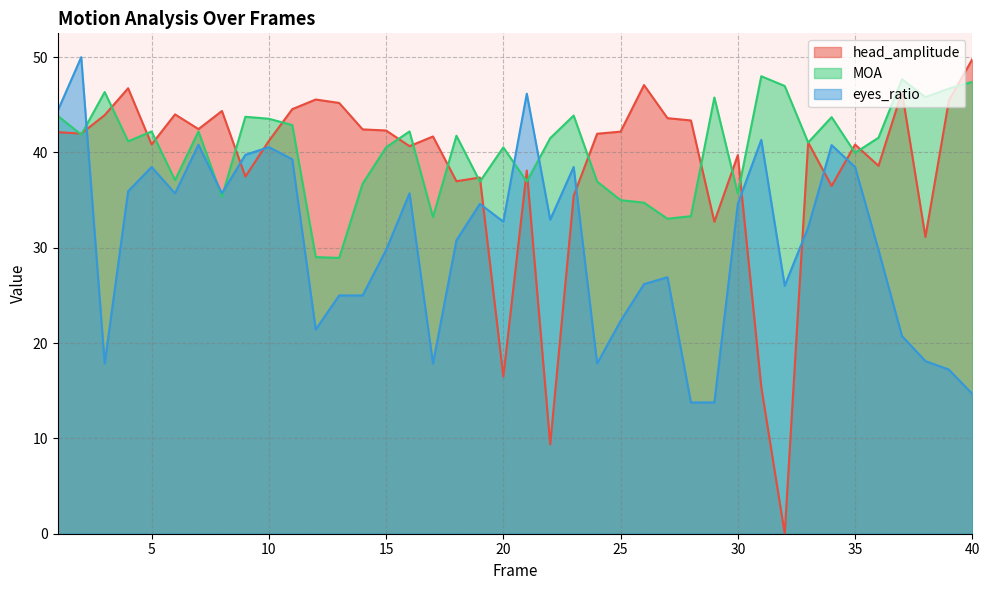

Is it true that head_amplitude equals 83.5 at 26?

False